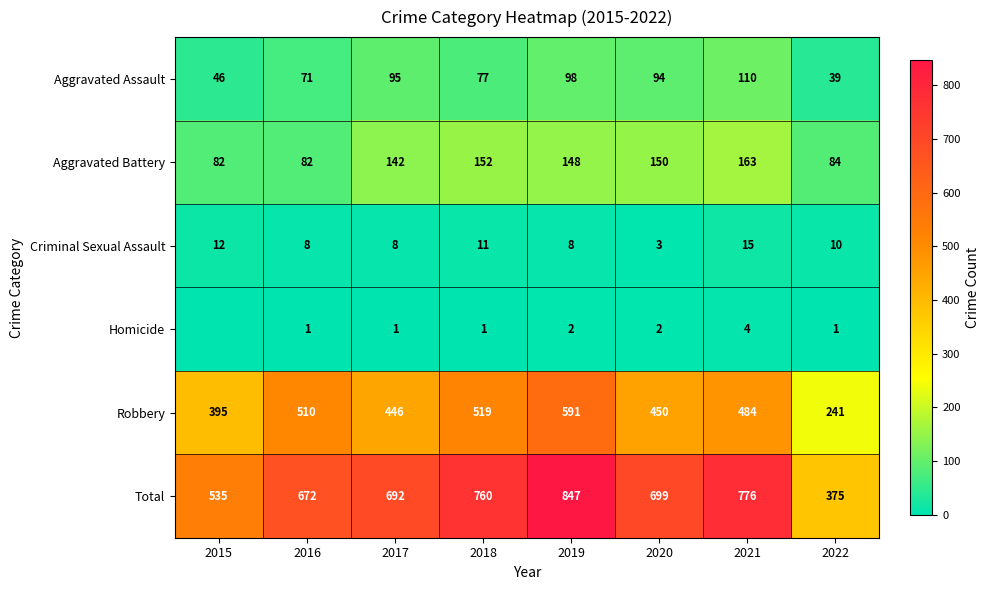

What is the difference between the highest and lowest values at 2015?

535